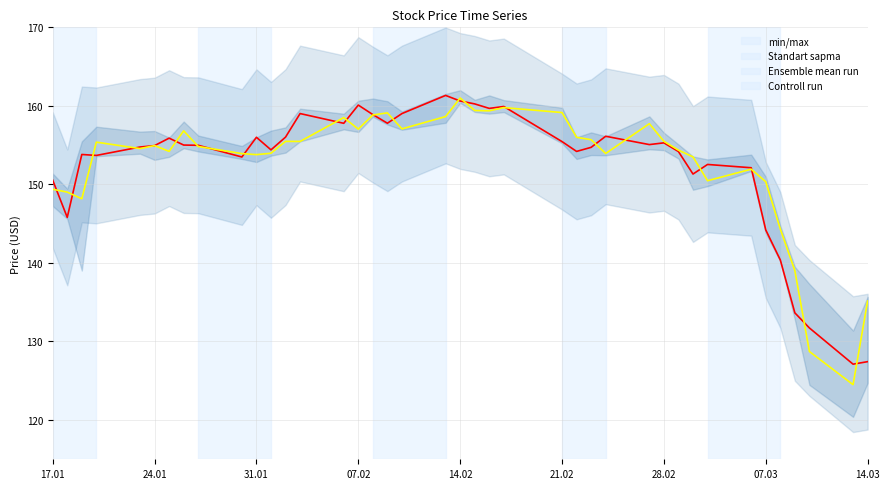

Rank the series by their average value, from lowest to highest.

Ensemble mean run, Controll run